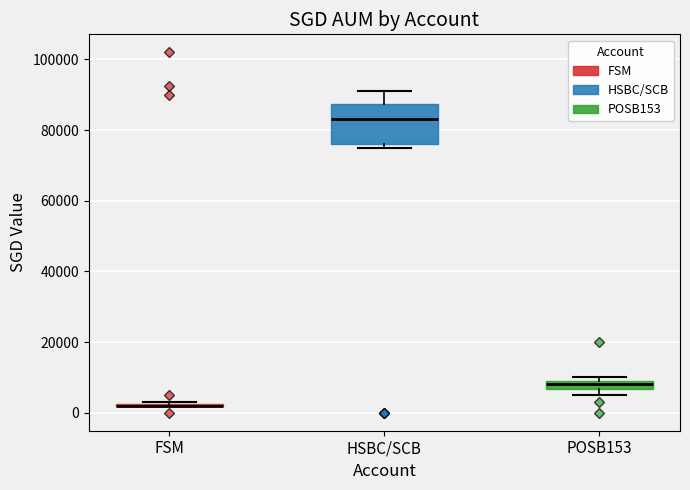

Which box is the tallest, from its lower edge to its upper edge?

HSBC/SCB